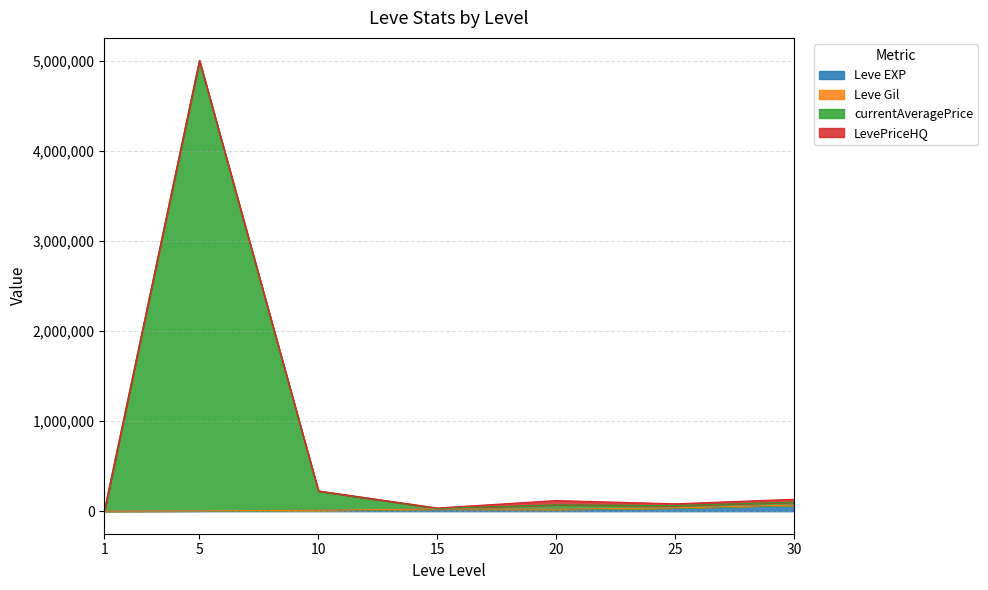

At which category is the sum across all series the highest?

5